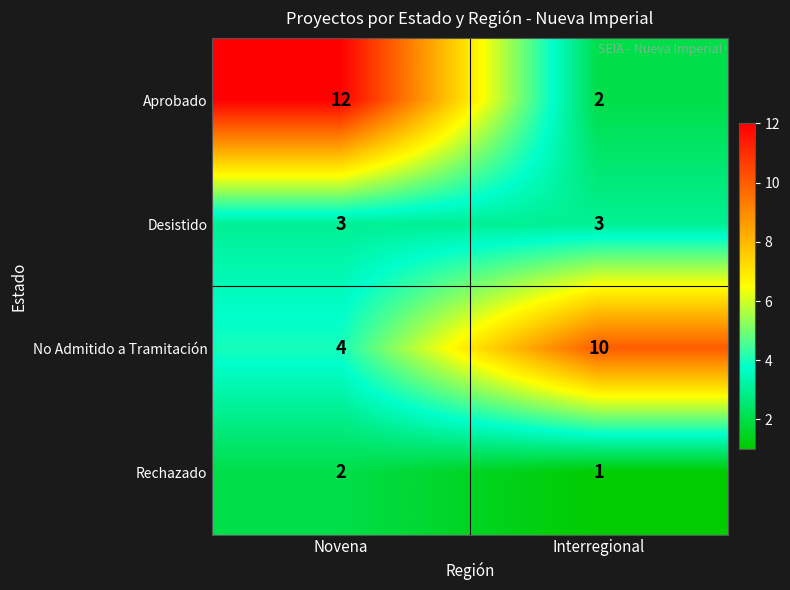

Which series has the largest range (max minus min)?

Aprobado